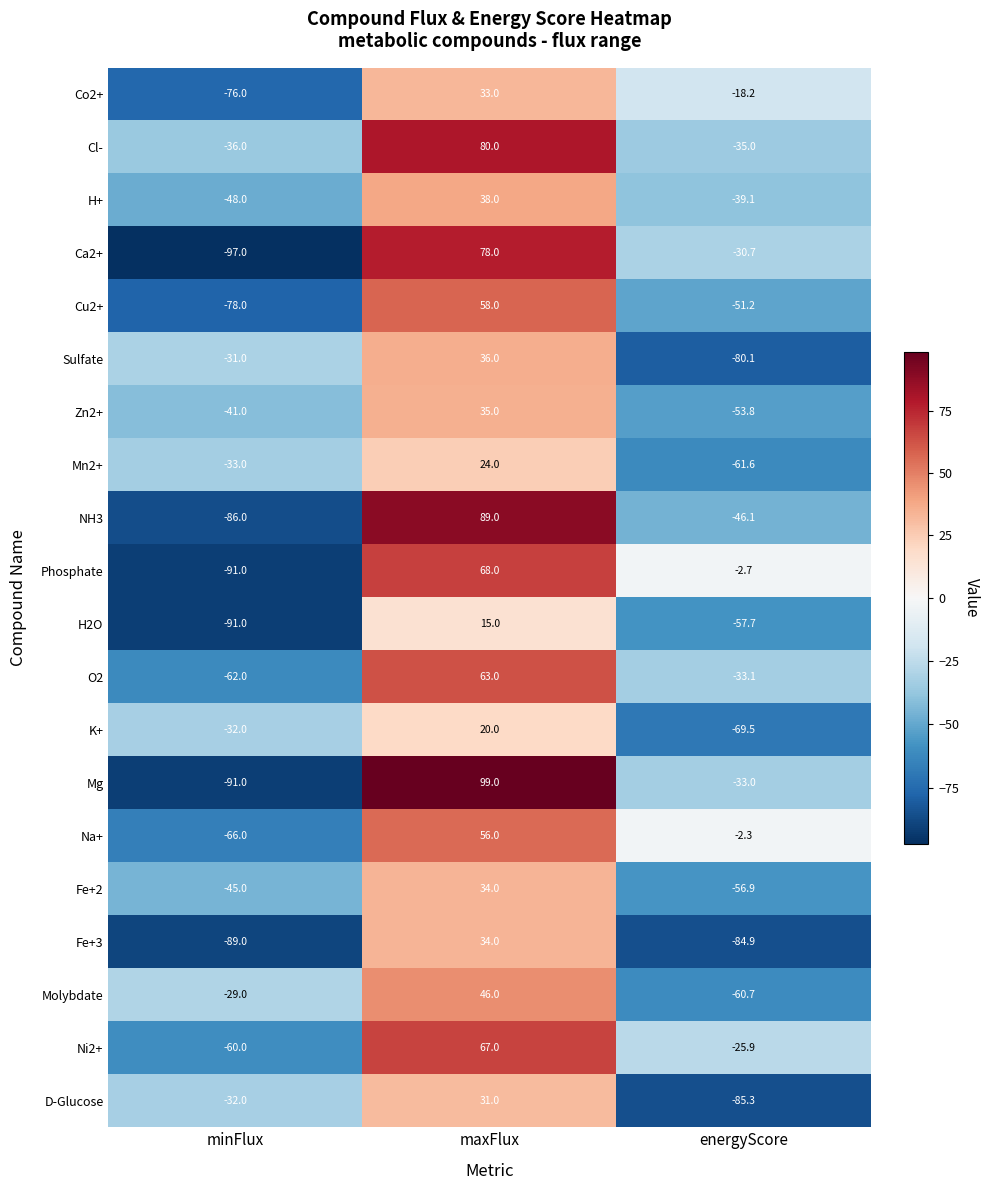

At energyScore, list the series in order from smallest to largest.

D-Glucose, Fe+3, Sulfate, K+, Mn2+, Molybdate, H2O, Fe+2, Zn2+, Cu2+, NH3, H+, Cl-, O2, Mg, Ca2+, Ni2+, Co2+, Phosphate, Na+